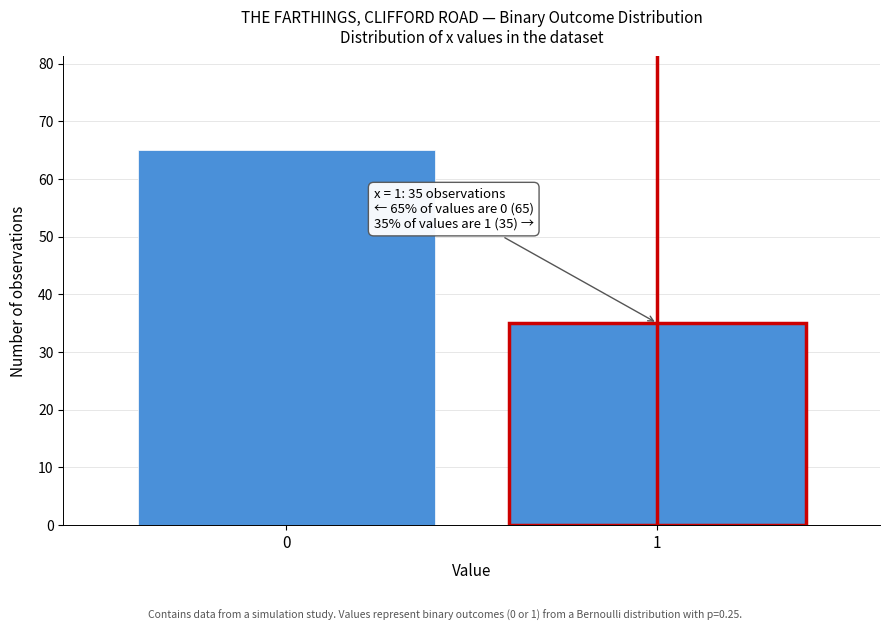

Reading left to right, extract all data points from this chart.

0=65	1=35